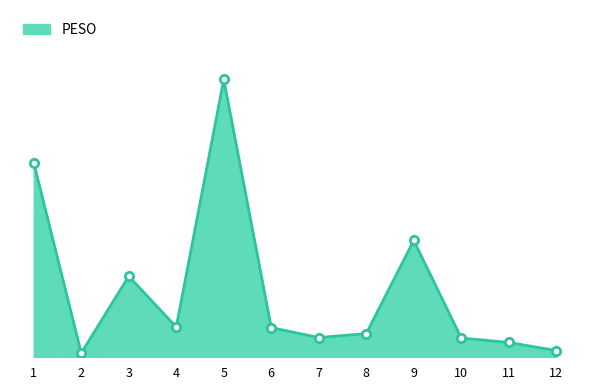

How many points are higher than both their immediate neighbors (excluding endpoints)?

3